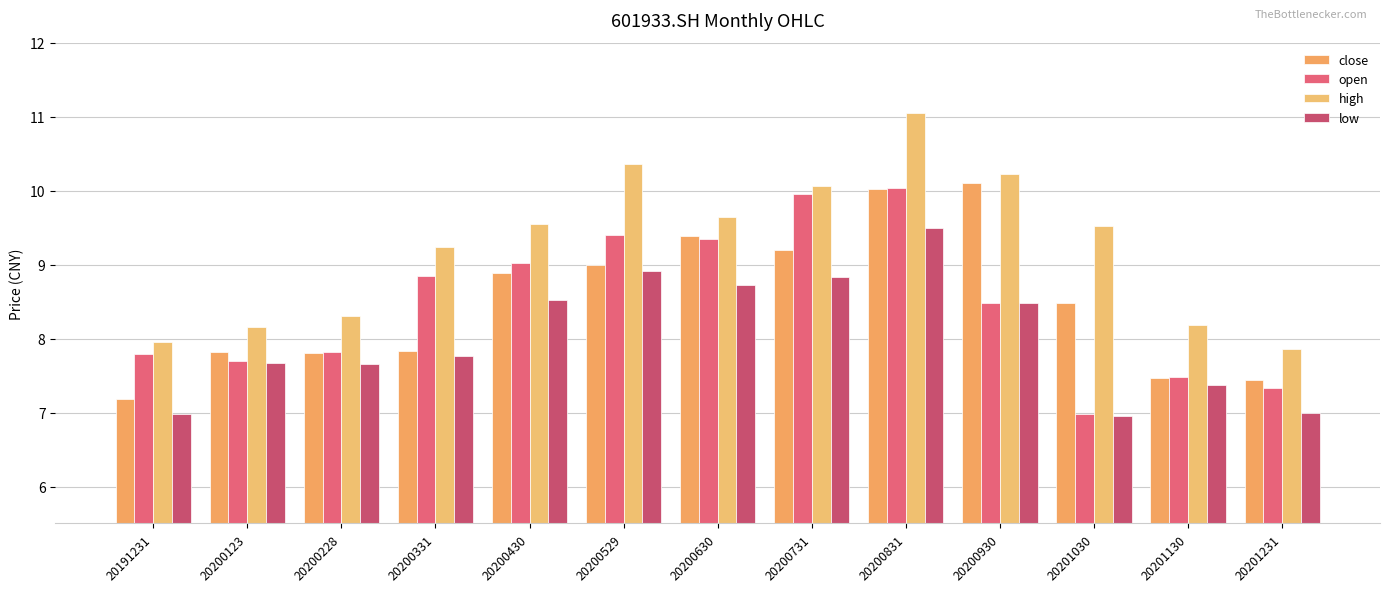

Is the value of low at 20201231 greater than the value of high at 20200930?

No